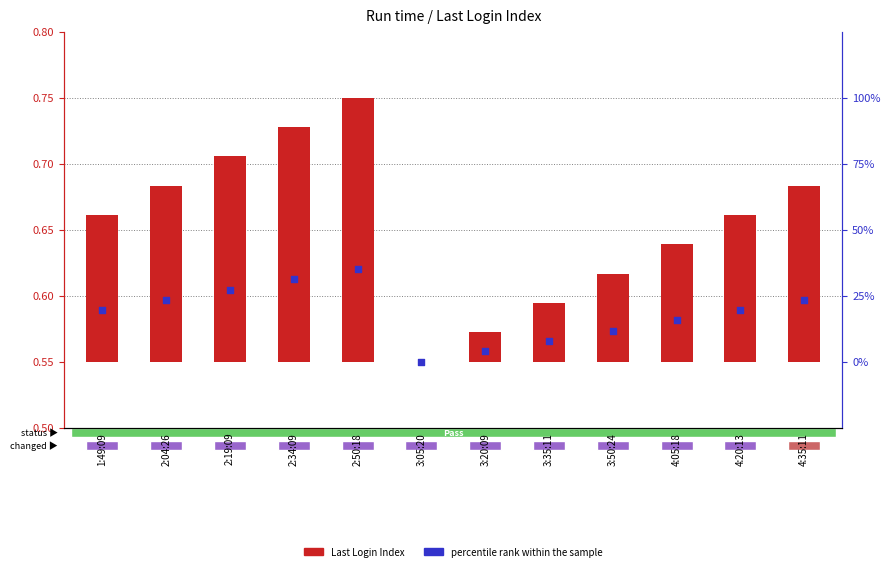

Which series has the largest total across all categories?

percentile rank within the sample